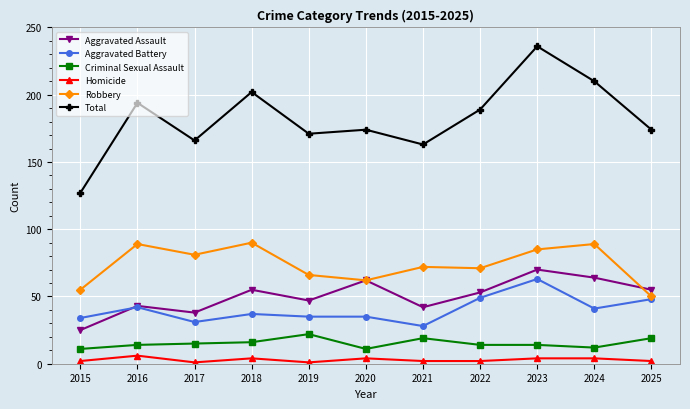

At which category is the sum across all series the highest?

2023